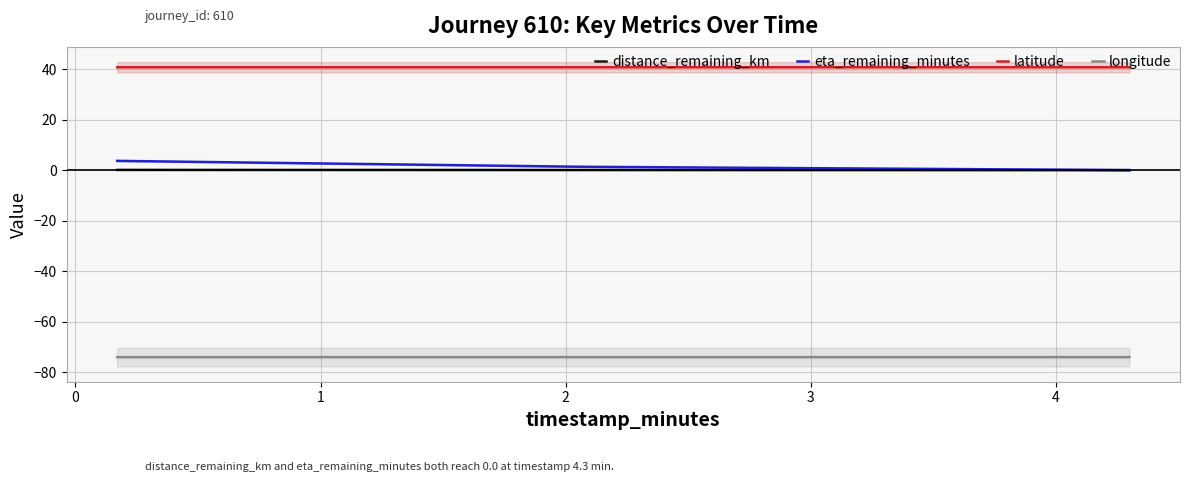

What is the maximum value for latitude?

40.7